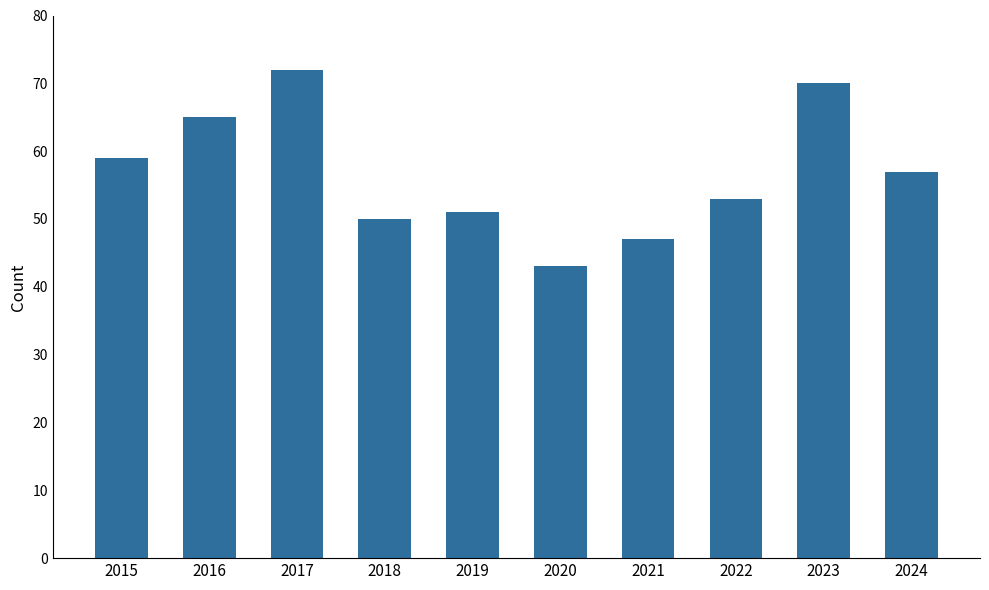

Rank the categories by value from lowest to highest.

2020, 2021, 2018, 2019, 2022, 2024, 2015, 2016, 2023, 2017